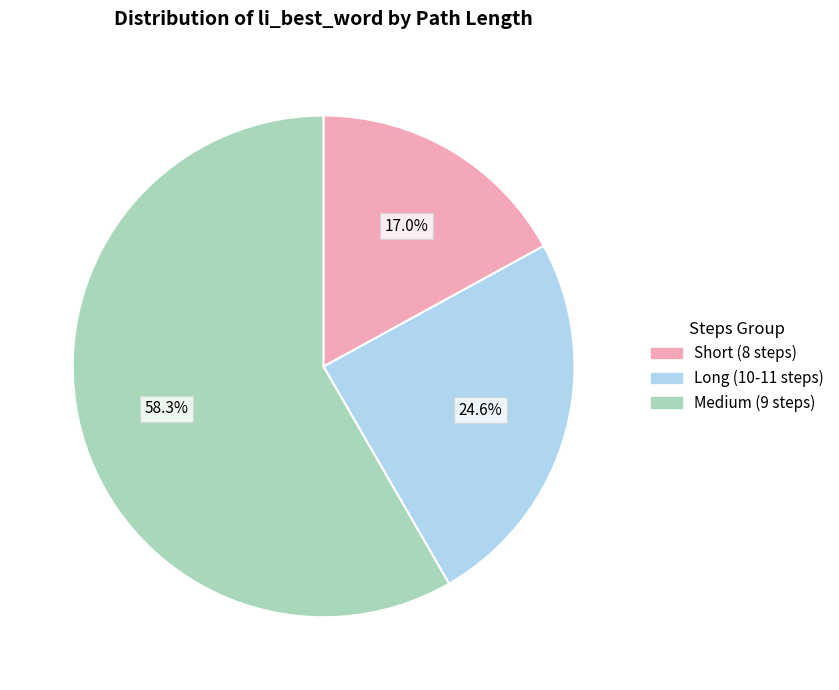

Count the number of slices in the pie.

3